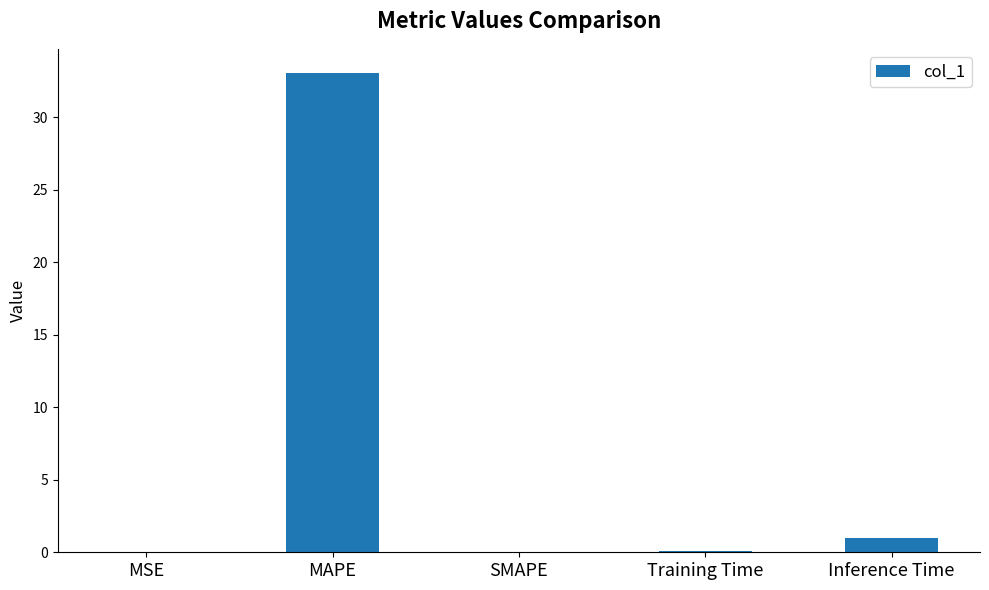

Is it true that the value at SMAPE is 0.0?

True